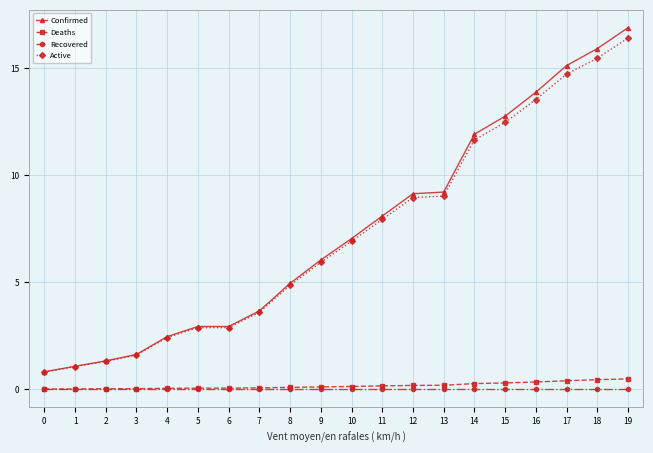

Which series has the widest spread of values?

Confirmed